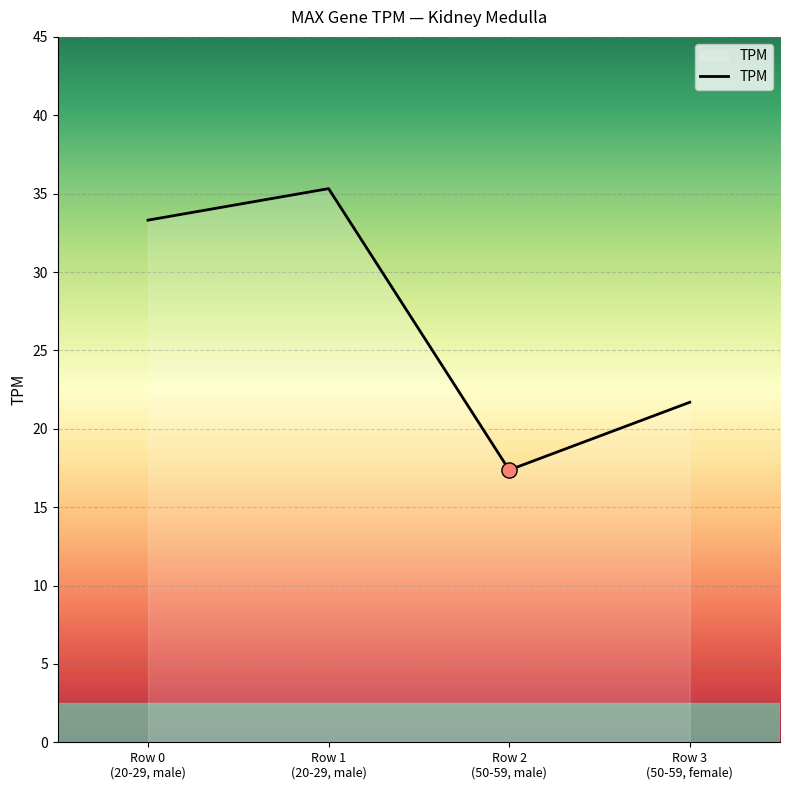

Which has a higher value, Row 1
(20-29, male) or Row 2
(50-59, male)?

Row 1
(20-29, male)